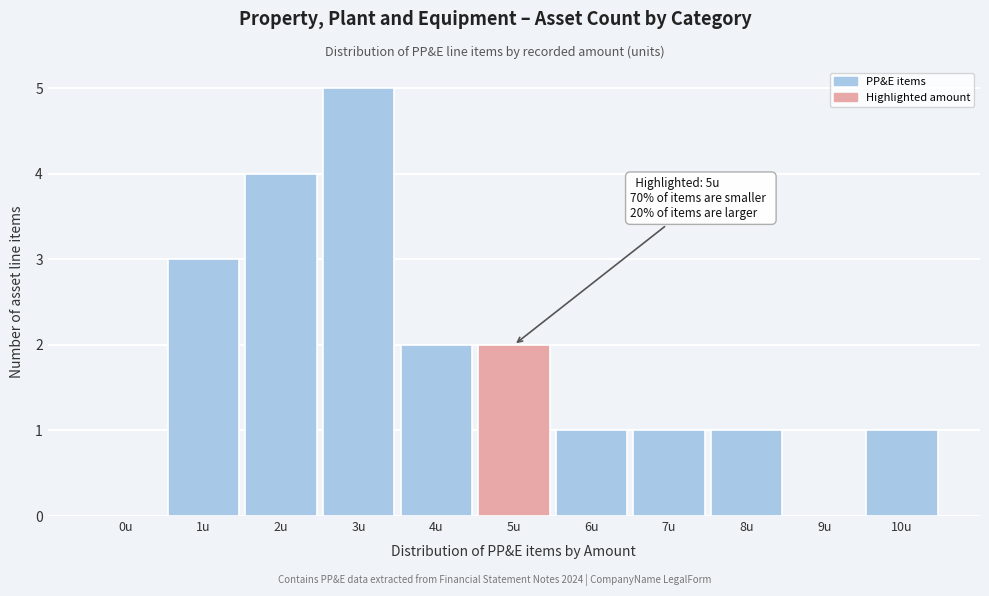

Reading left to right, list all the values displayed in this chart.

0u=0	1u=3	2u=4	3u=5	4u=2	5u=2	6u=1	7u=1	8u=1	9u=0	10u=1